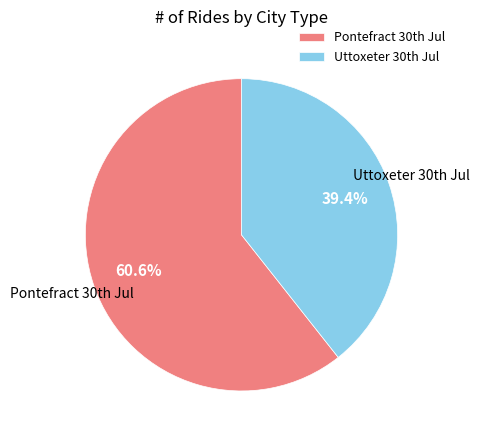

Which category accounts for the majority?

Pontefract 30th Jul